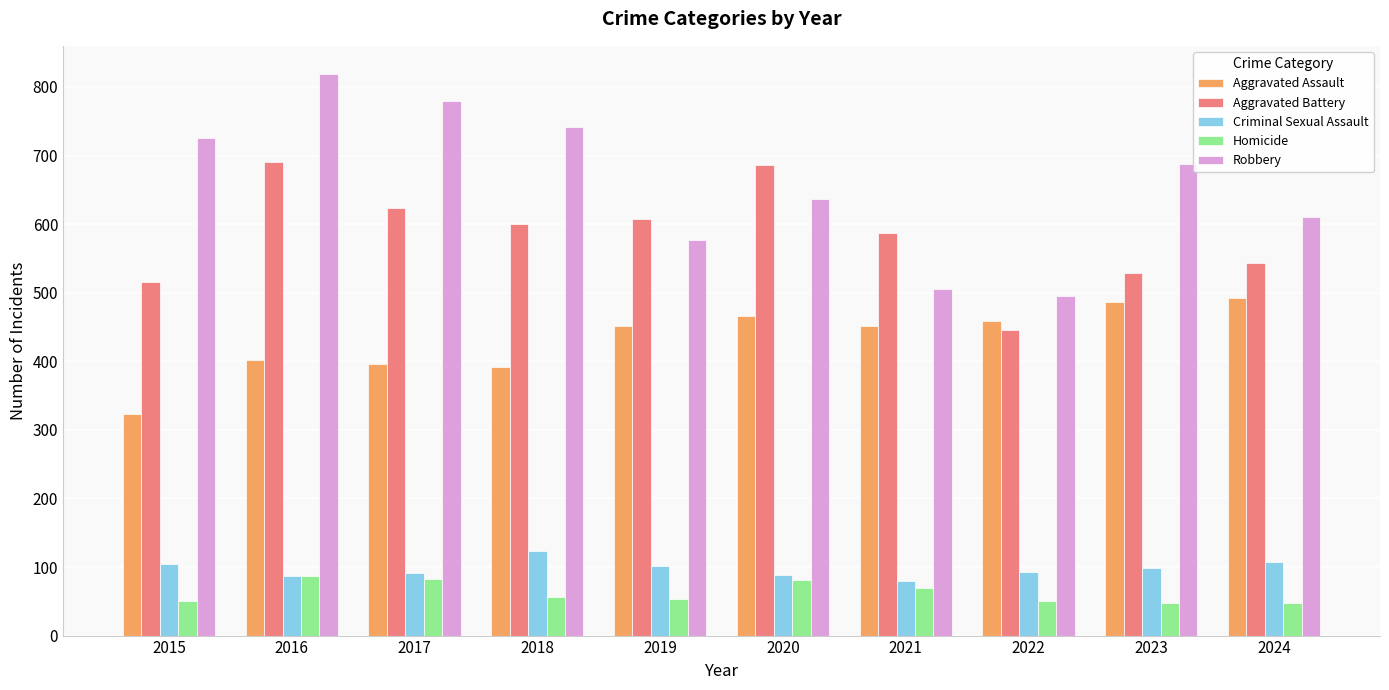

What is the sum of all Robbery values?

6578